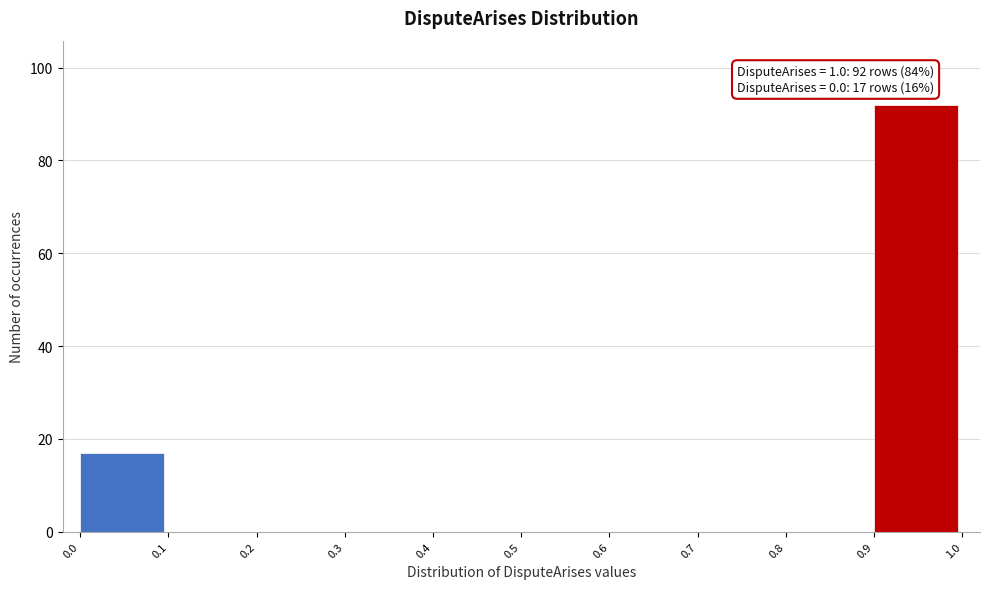

Over which range of the x-axis is the bar tallest?

0.9 to 1.0